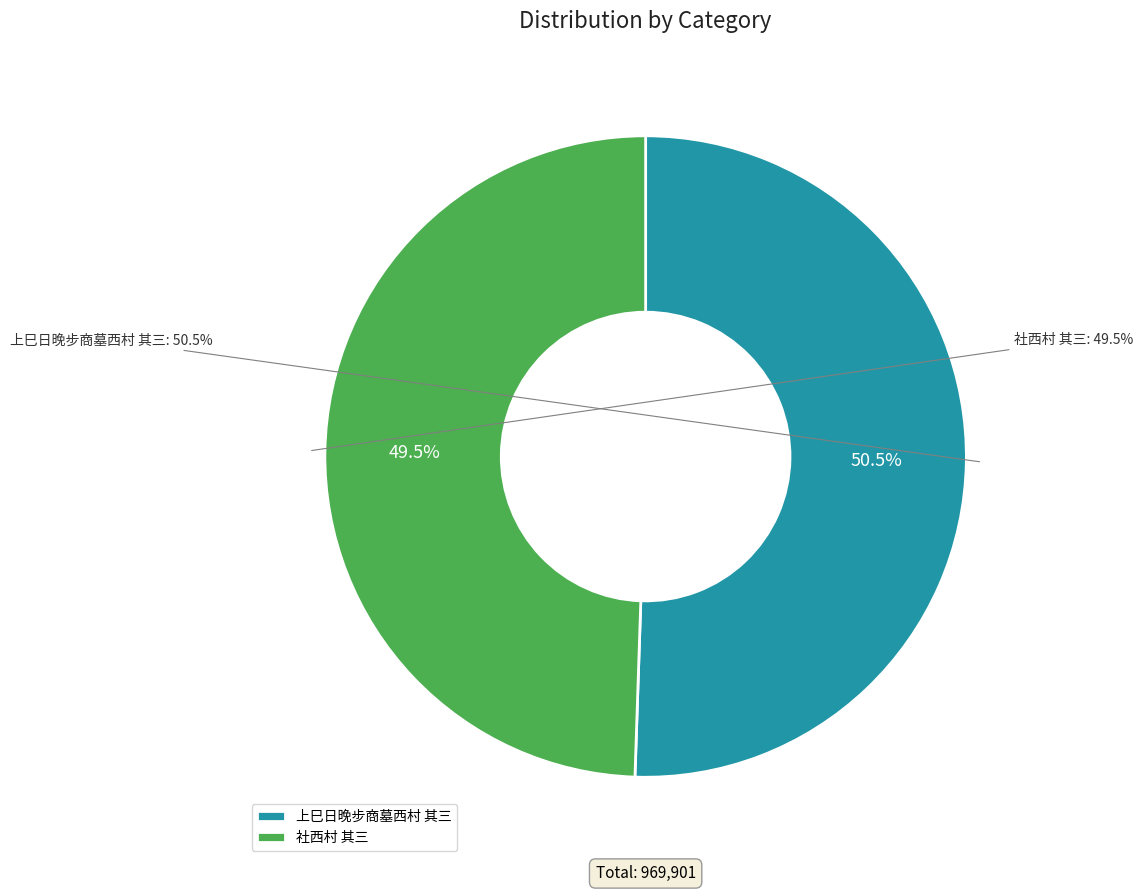

To the nearest percent, what is the average slice percentage?

50%